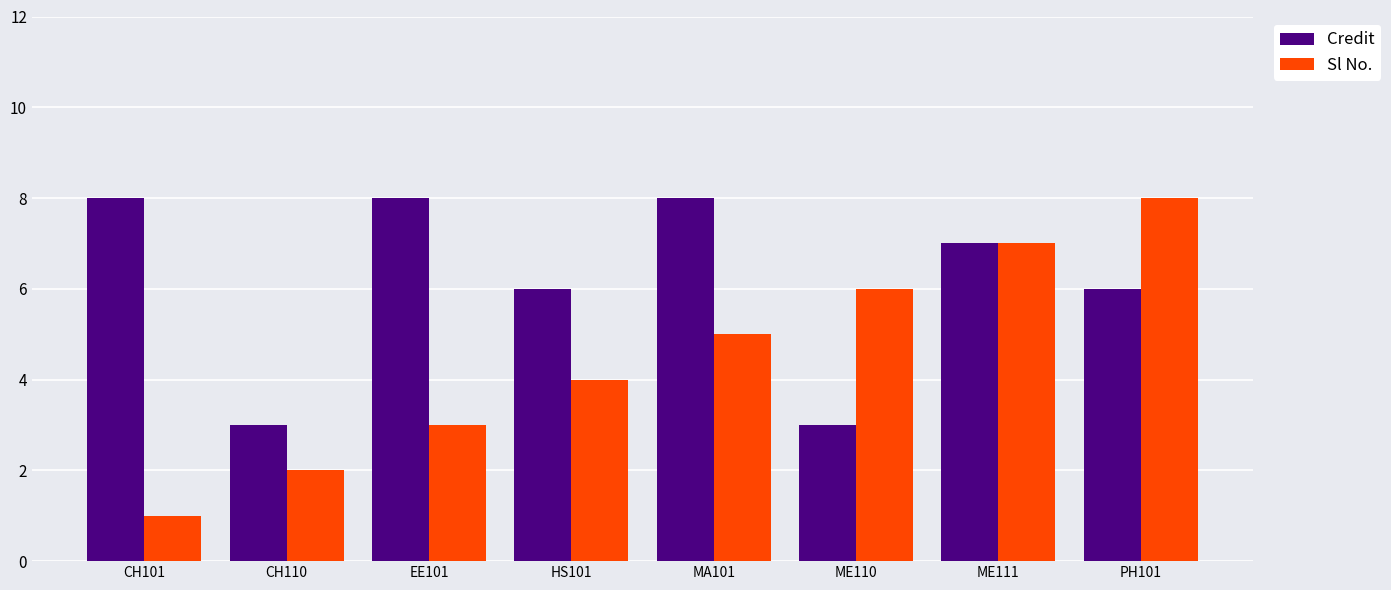

Which category has the lowest value across all series?

CH101